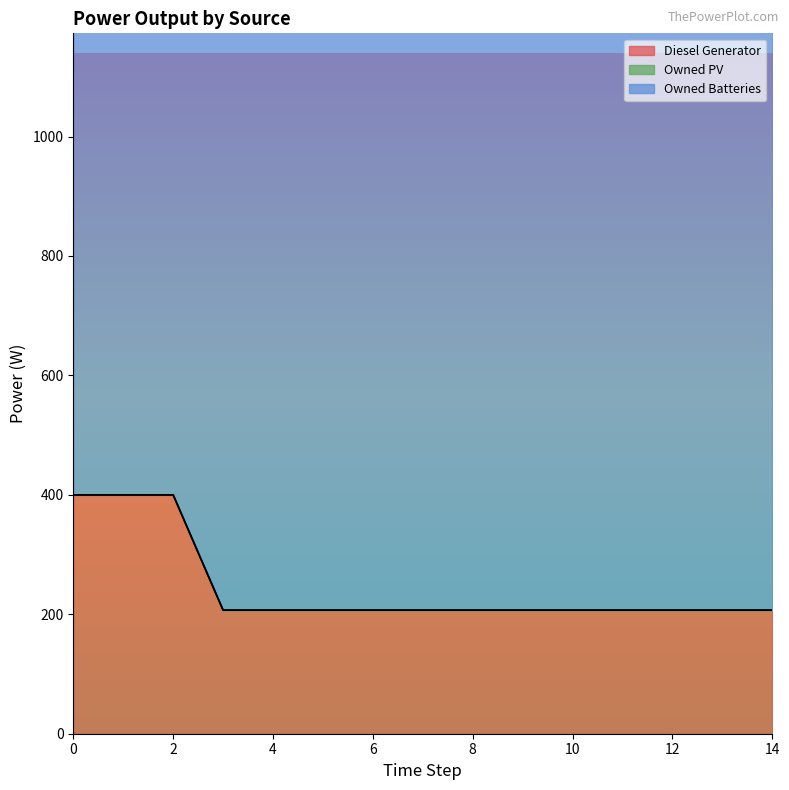

What is the maximum value for Diesel Generator?

400.0